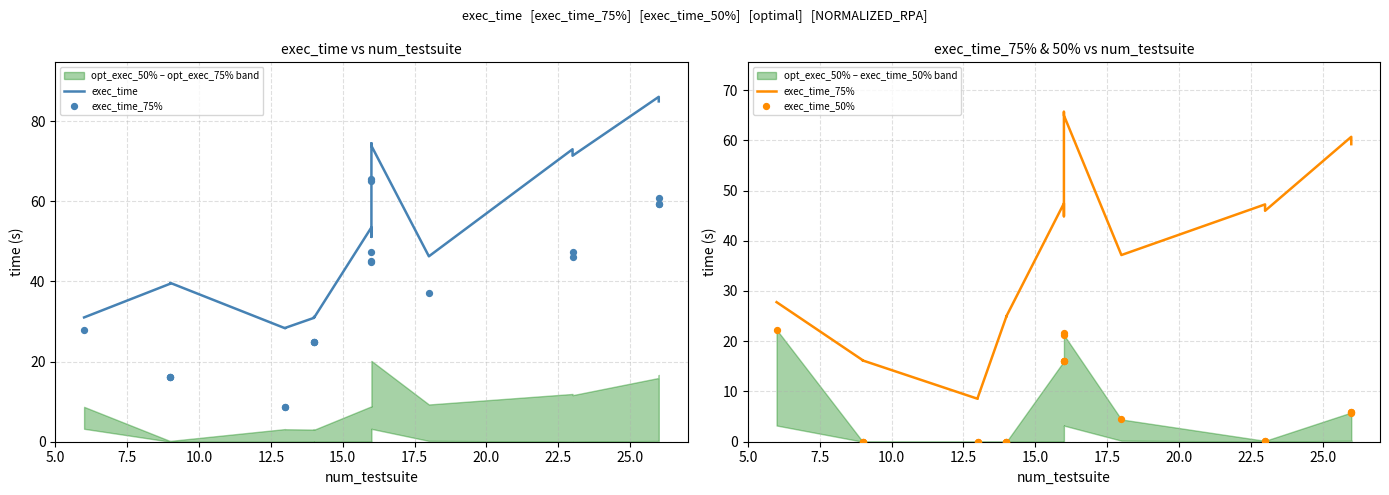

What are all the series names shown in the legend?

exec_time, exec_time_75%, exec_time_50%